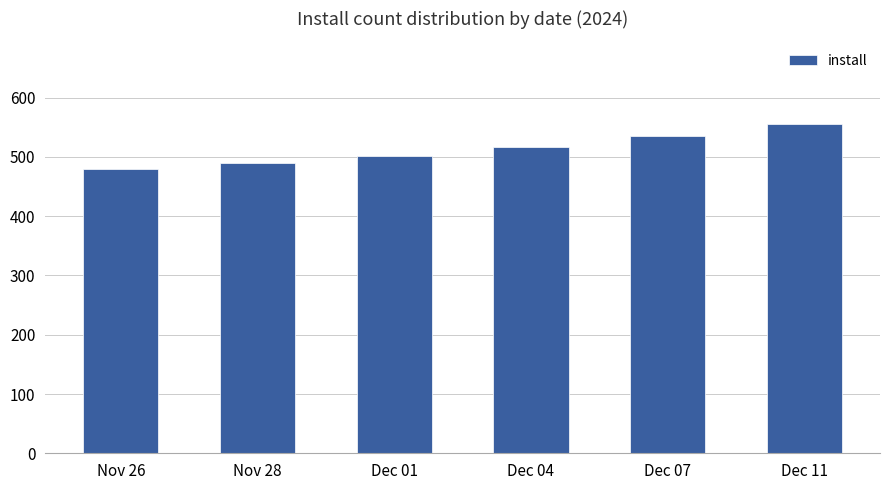

Reading left to right, what are all the values shown in this chart?

Nov 26=479	Nov 28=490	Dec 01=501	Dec 04=517	Dec 07=536	Dec 11=556